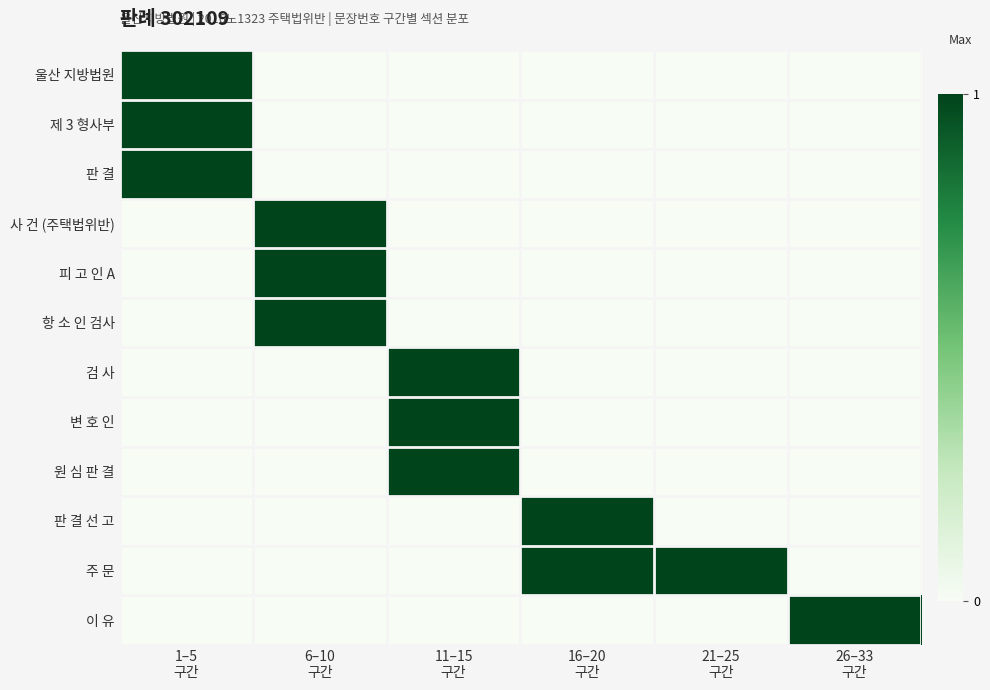

Which series has the largest total across all categories?

주 문